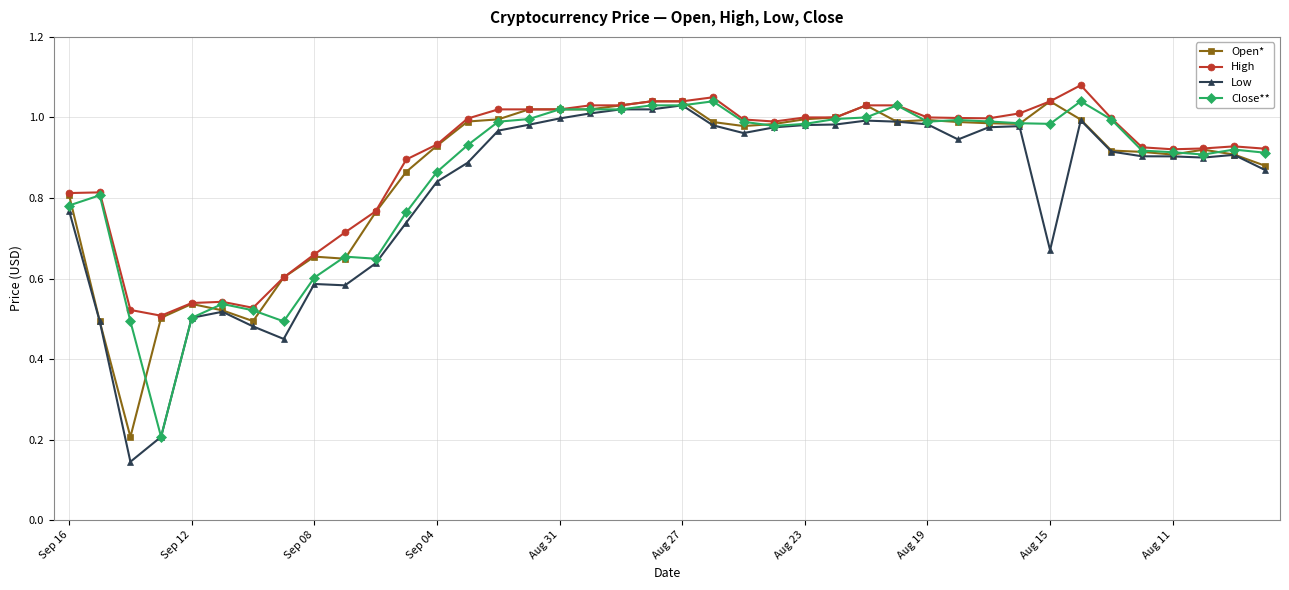

Which series has the widest spread of values?

Low